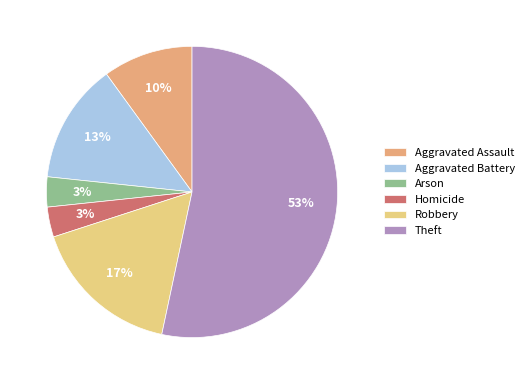

Which slice represents more than half of the pie?

Theft